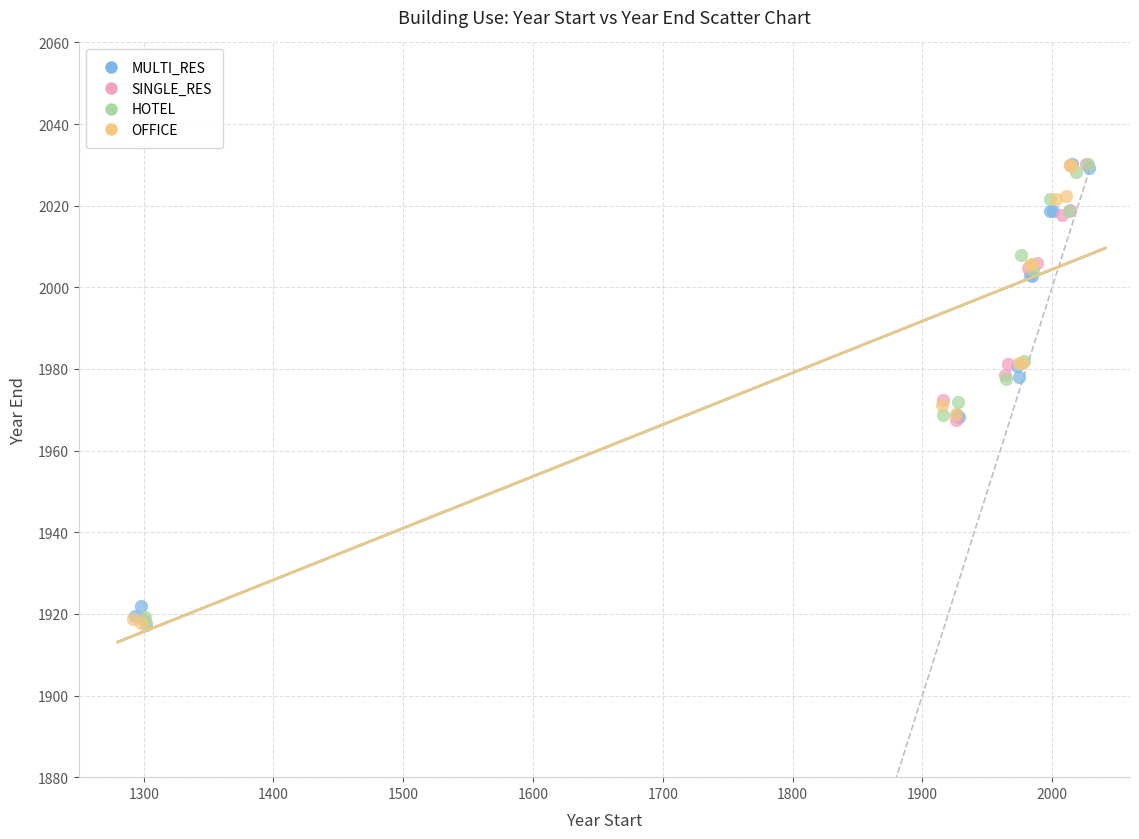

Which series has the largest Y range (max minus min)?

SINGLE_RES